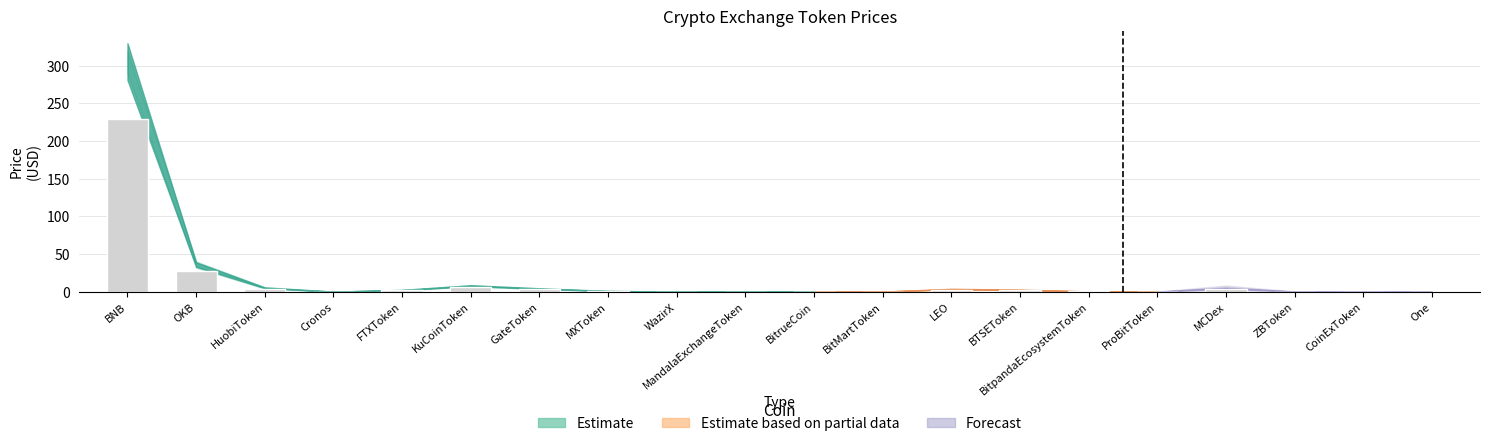

List the labels in order of Price_upper value, largest first.

BNB, OKB, KuCoinToken, HuobiToken, MCDex, GateToken, LEO, BTSEToken, FTXToken, MXToken, BitpandaEcosystemToken, ZBToken, WazirX, ProBitToken, BitMartToken, MandalaExchangeToken, Cronos, CoinExToken, BitrueCoin, One